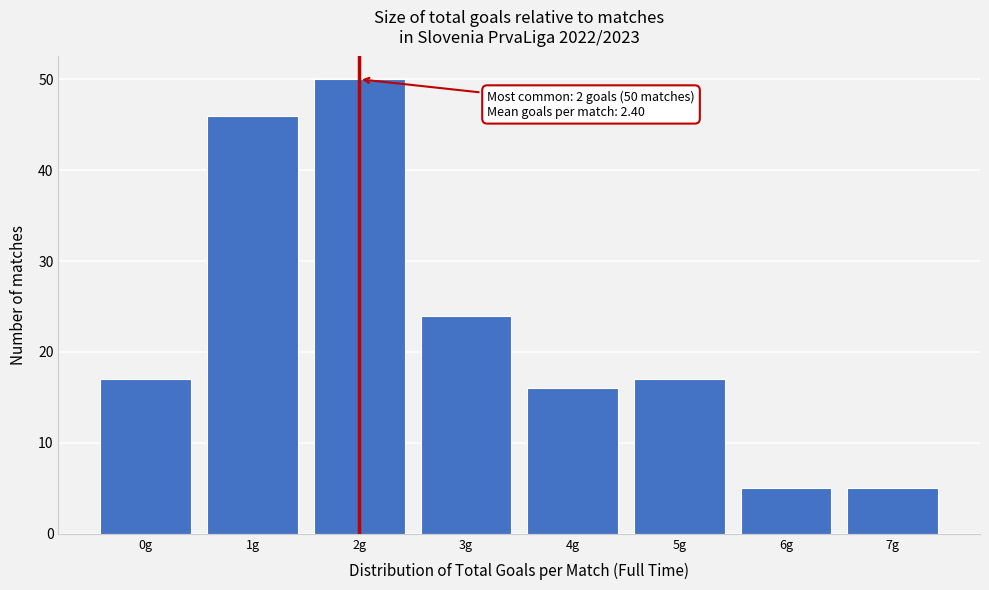

Over which range of the x-axis is the bar tallest?

1.5 to 2.5